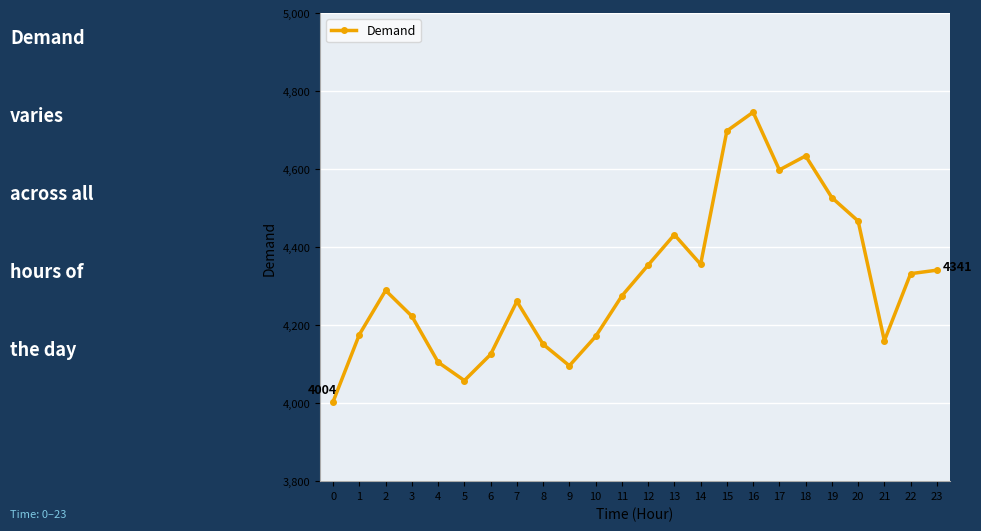

What is the change in value from 6 to 23?

+216